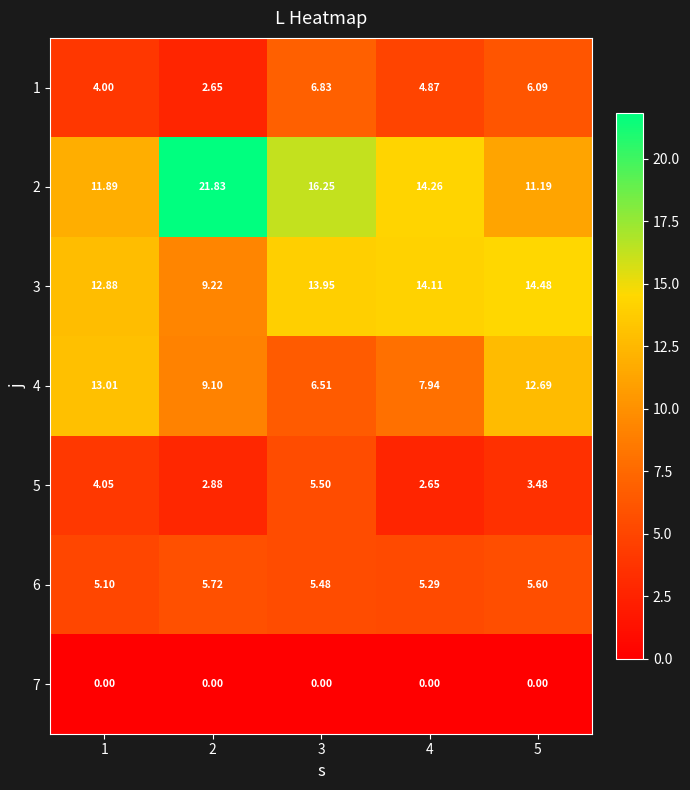

At 2, list the series in order from smallest to largest.

7, 1, 5, 6, 4, 3, 2